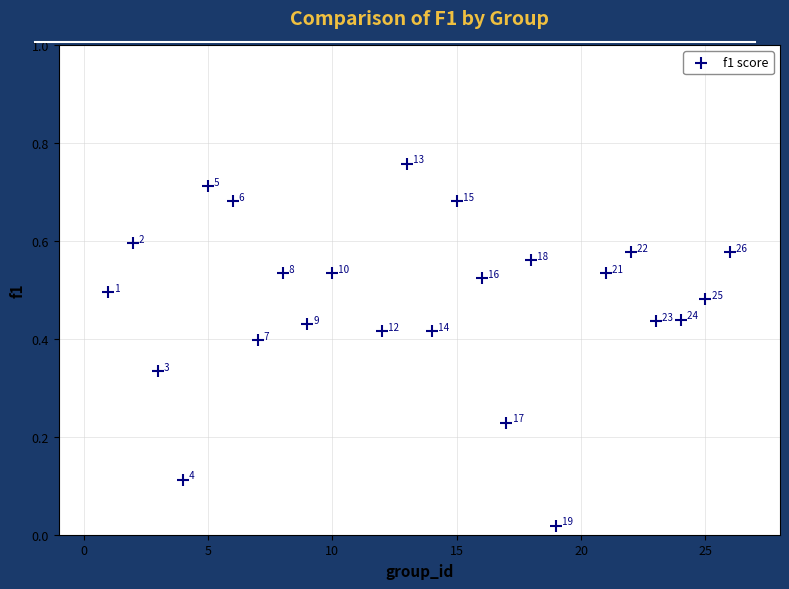

What is the range of X values (max minus min)?

25.0